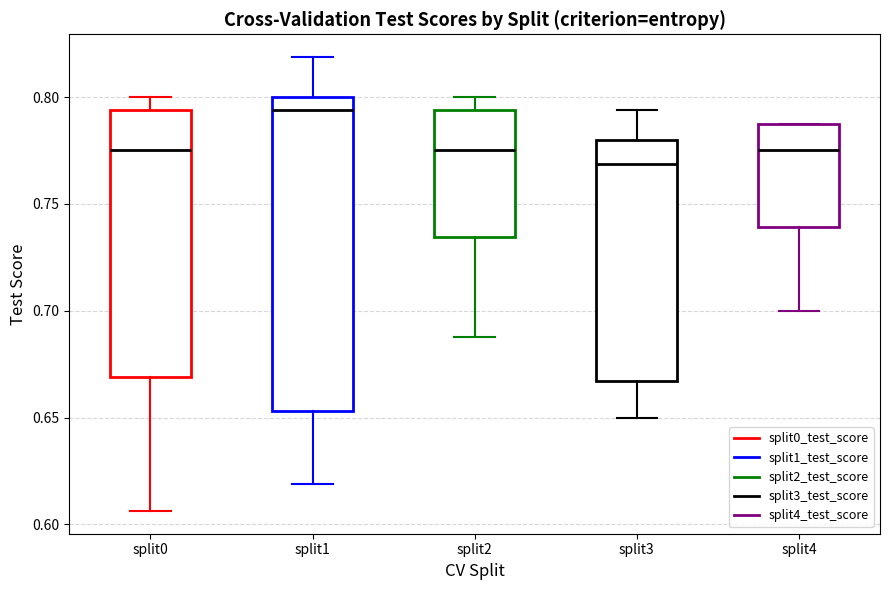

Reading left to right, read every box against the y-axis: the position of its median line, the range the box covers, and the ends of its whiskers. The values are not printed on the chart, so give them approximately, as read against the axis.

split0: median 0.775, box 0.670 to 0.795, whiskers 0.605 to 0.800
split1: median 0.795, box 0.655 to 0.800, whiskers 0.620 to 0.820
split2: median 0.775, box 0.735 to 0.795, whiskers 0.690 to 0.800
split3: median 0.770, box 0.665 to 0.780, whiskers 0.650 to 0.795
split4: median 0.775, box 0.740 to 0.790, whiskers 0.700 to 0.790